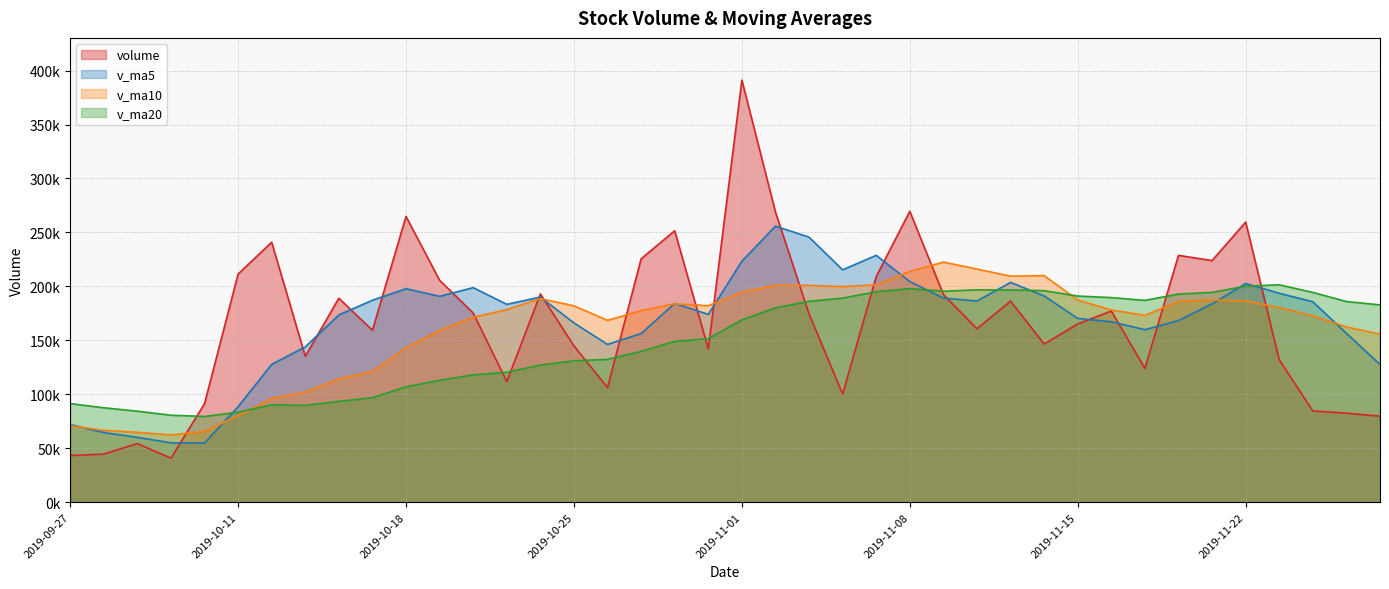

What is the average value of the v_ma20 series?

149701.2